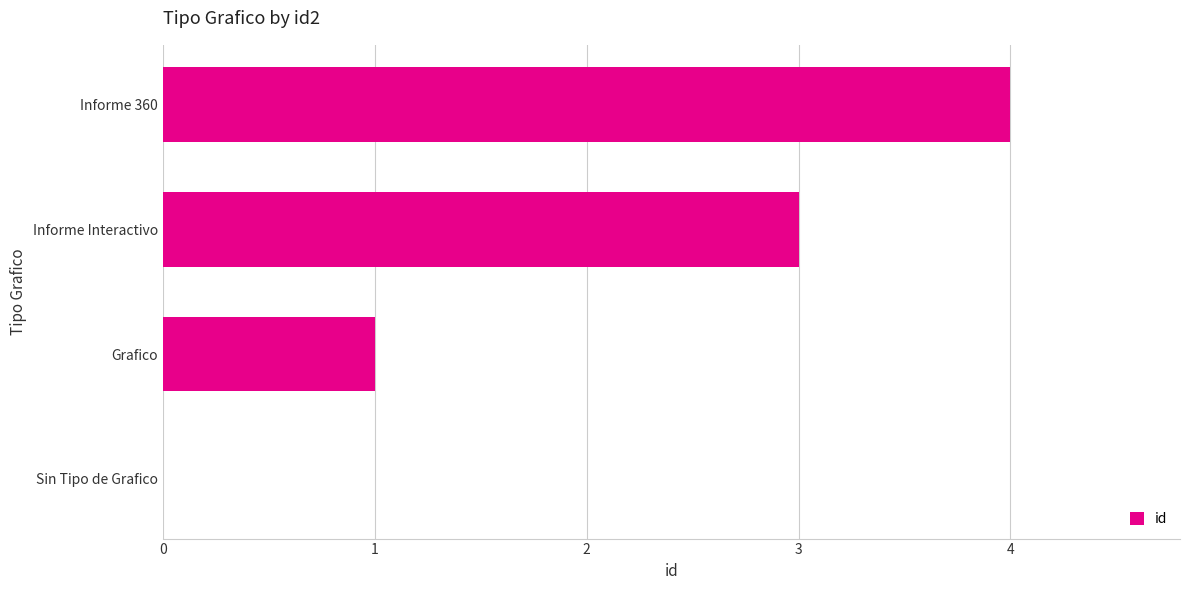

What is the sum of all values?

8